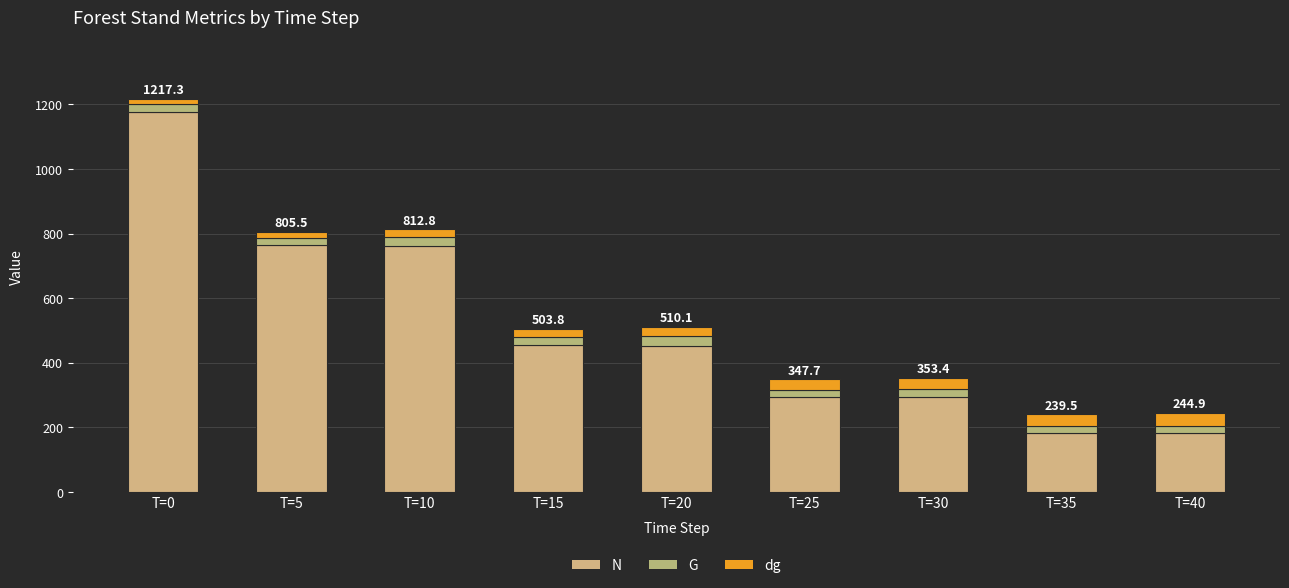

Which series has the largest range (max minus min)?

N